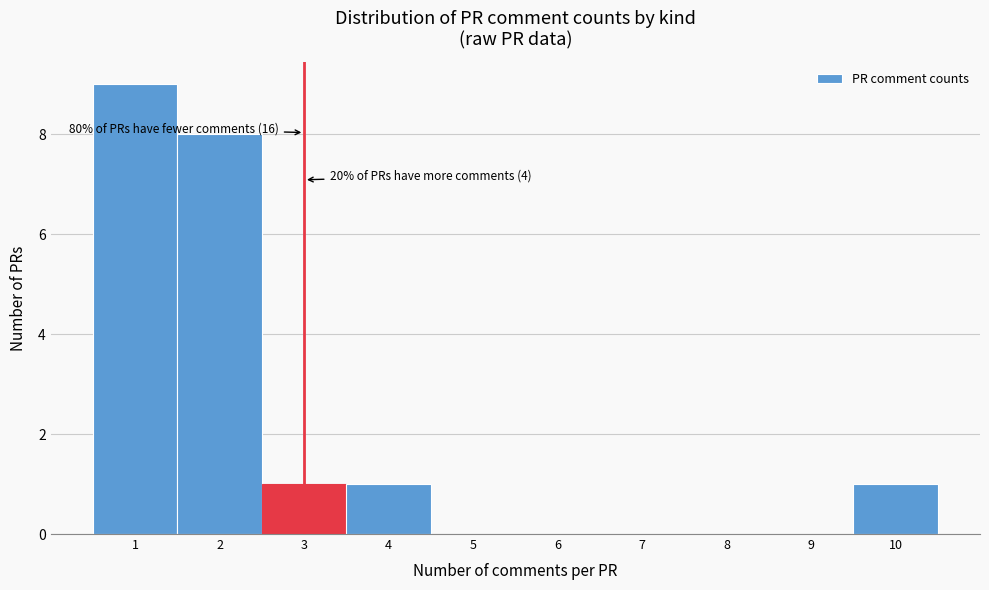

Over which range of the x-axis is the bar tallest?

0.5 to 1.5